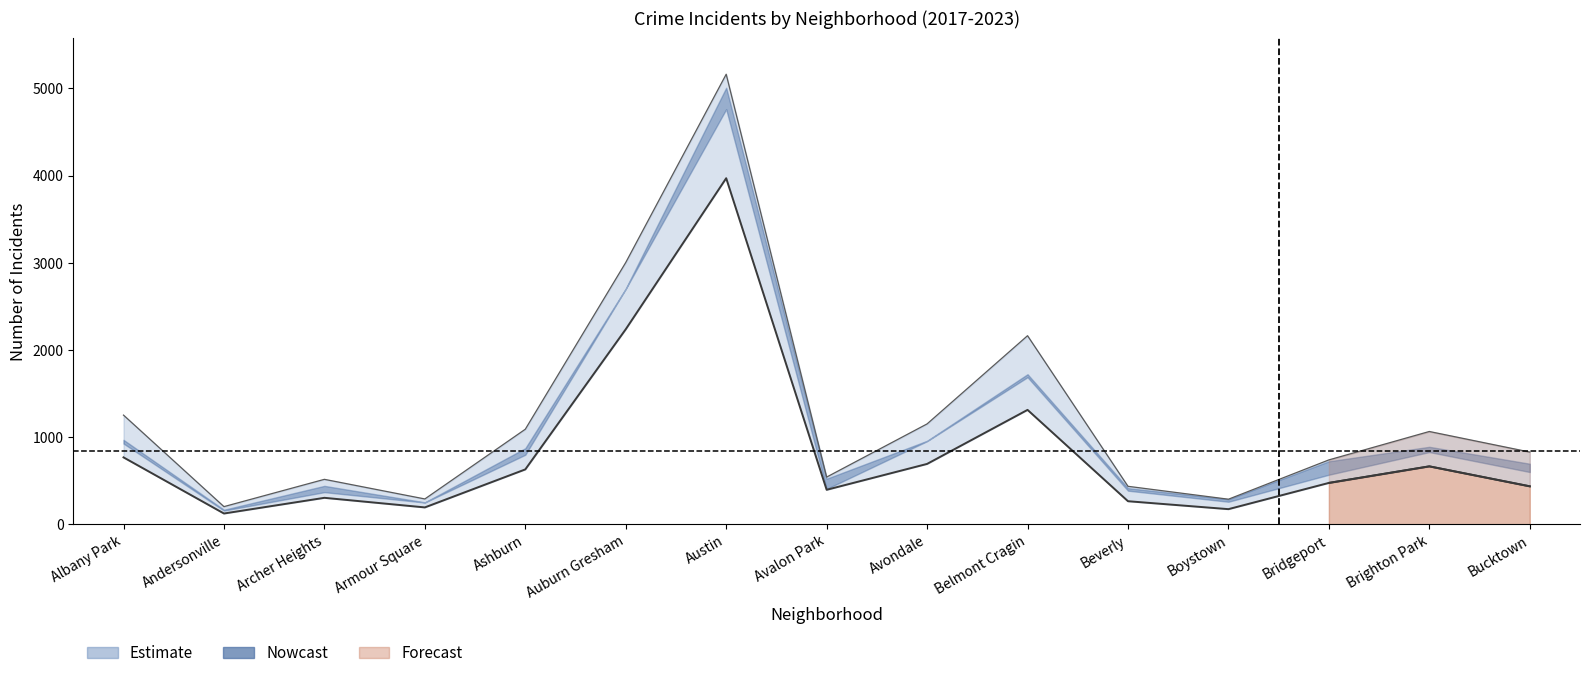

Between Andersonville and Austin, which is larger?

Austin